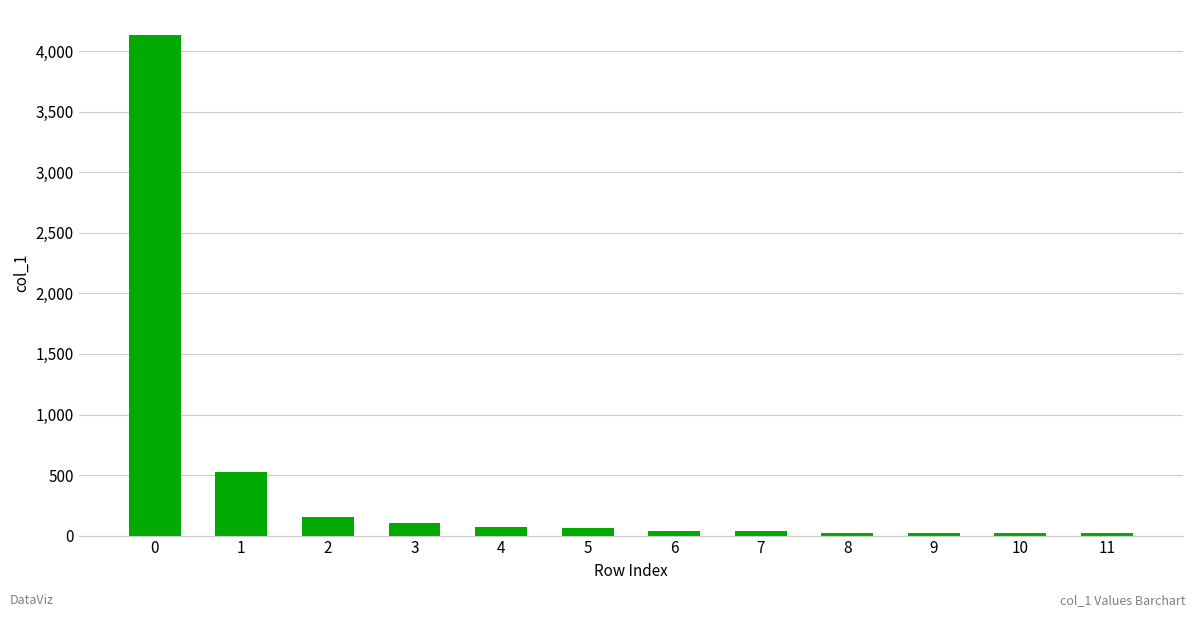

What is the difference between the second highest and second lowest values?

500